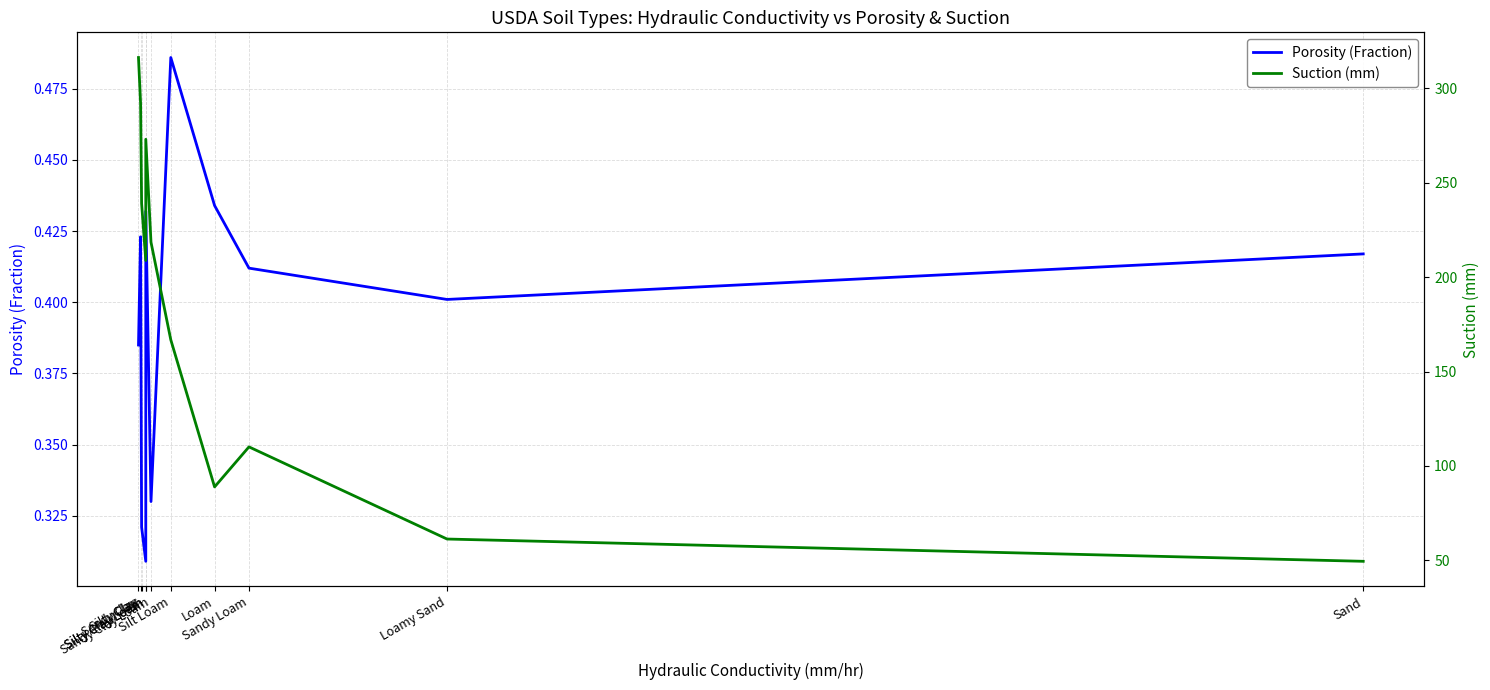

Reading left to right, list all the values displayed in this chart.

Porosity (Fraction): 0.4	0.4	0.3	0.3	0.4	0.3	0.5	0.4	0.4	0.4	0.4
Suction (mm): 316.3	292.2	239.0	208.8	273.0	218.5	166.8	88.9	110.1	61.3	49.5